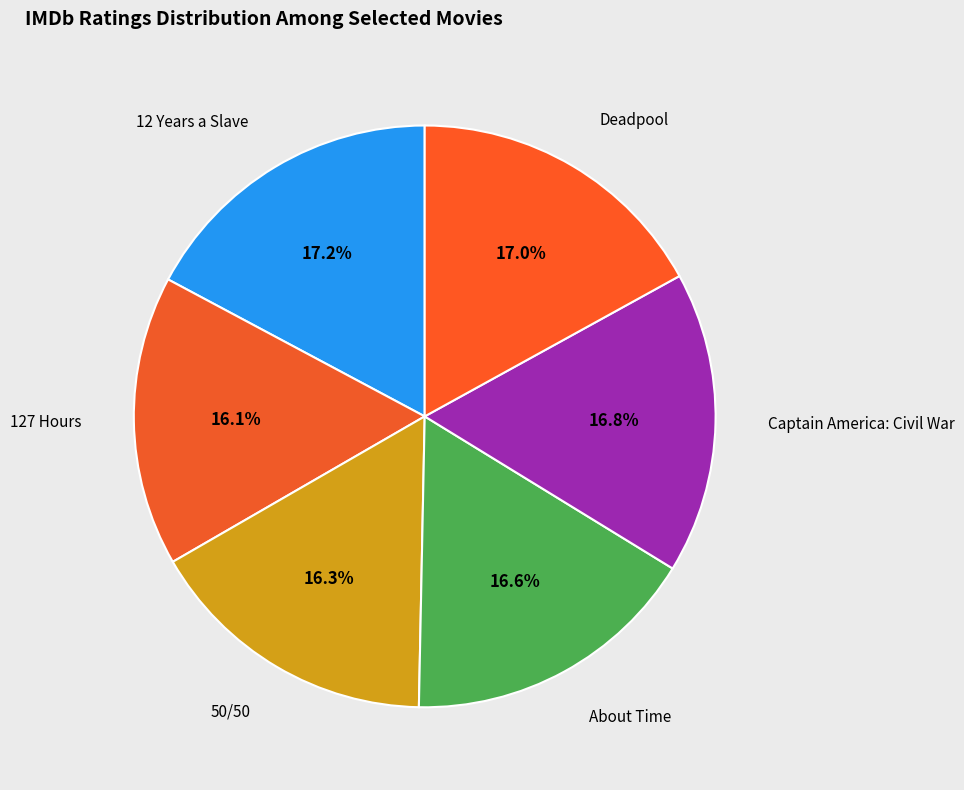

To the nearest percent, what is the average slice percentage?

17%